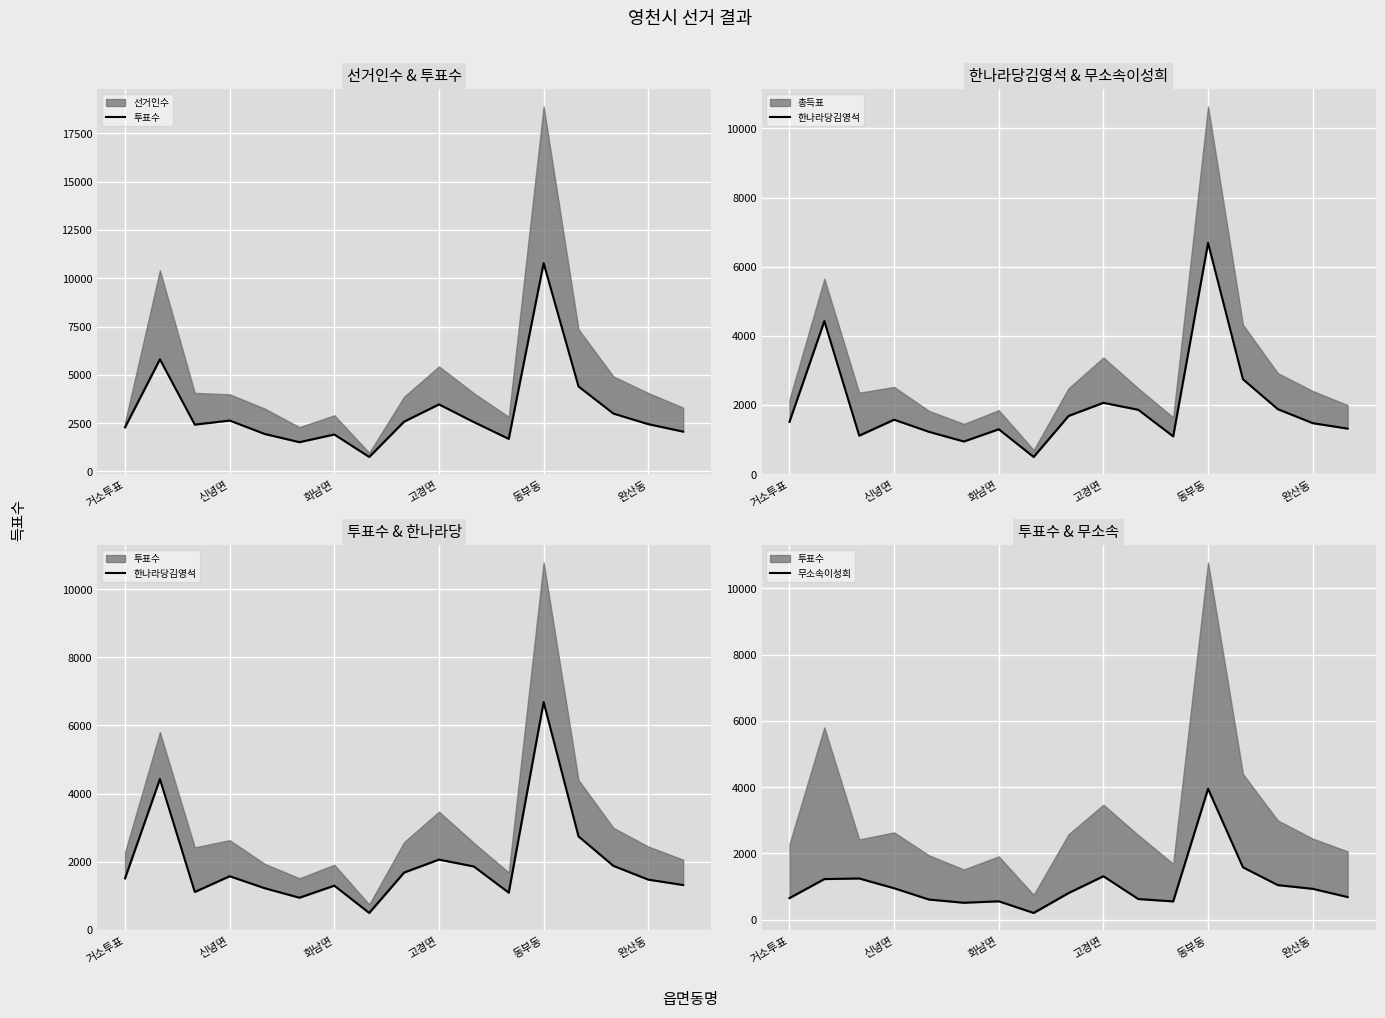

What is the difference between the maximum and second lowest values in the 한나라당김영석 series?

5744